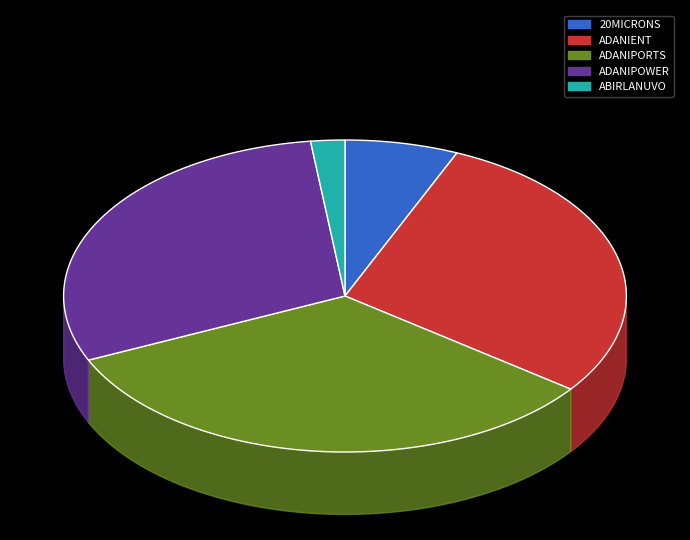

How many segments does this pie chart have?

5